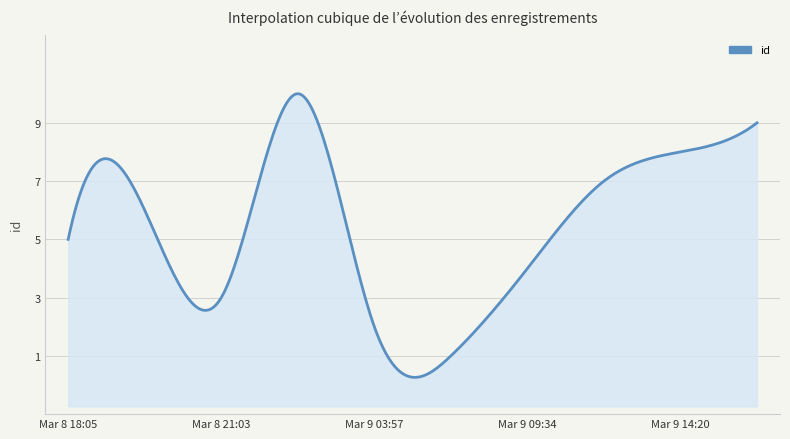

Where is the first local maximum?

2023-03-08T19:04